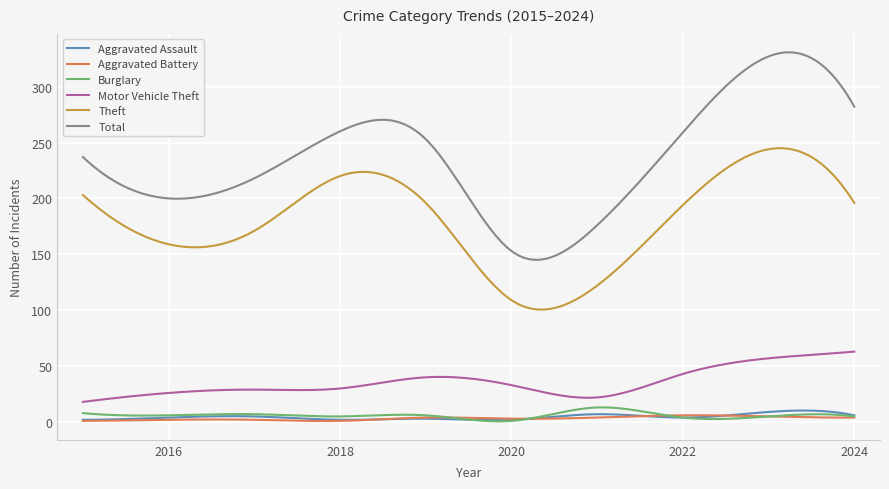

What is the highest value of the Motor Vehicle Theft series?

63.0